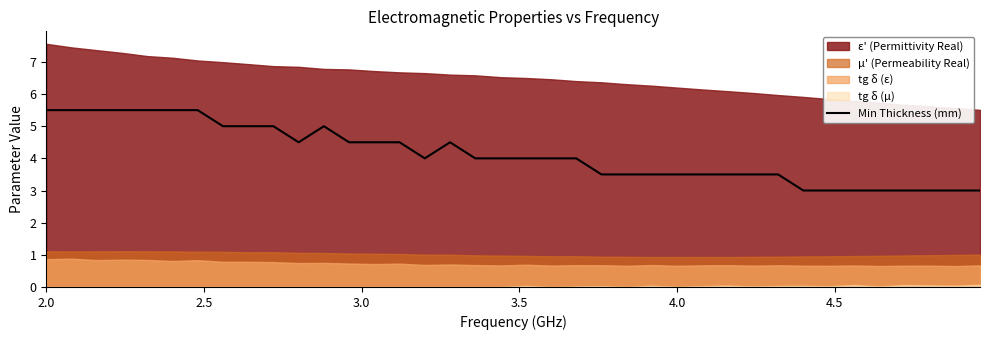

How many points are higher than both their immediate neighbors (excluding endpoints)?

2